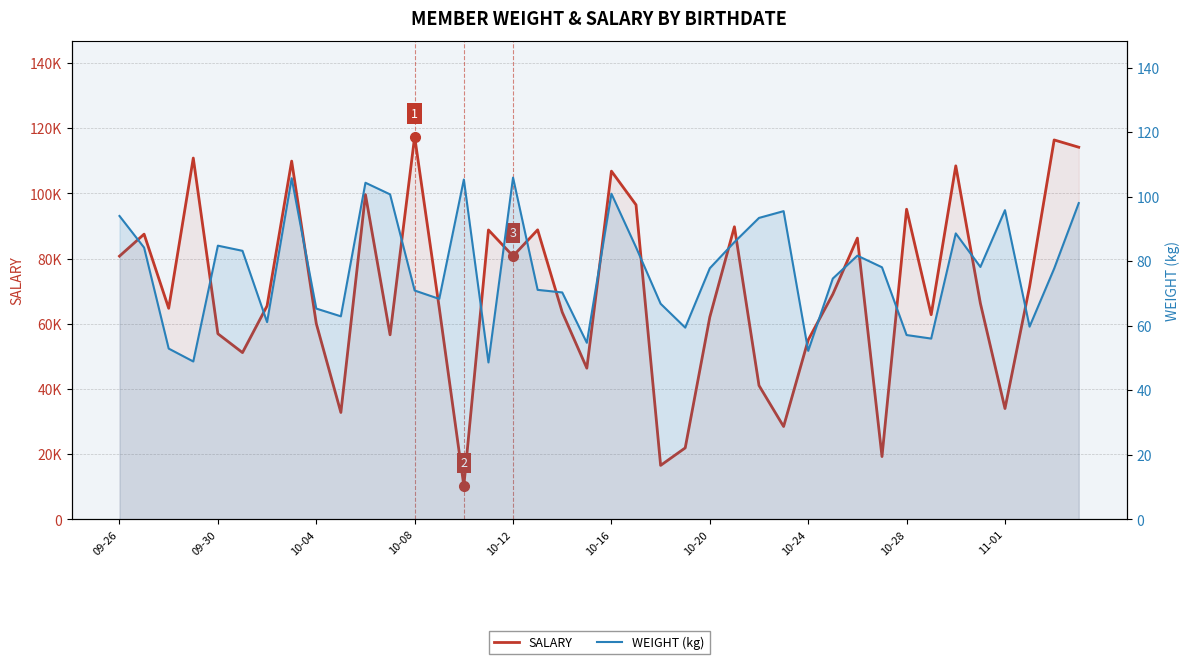

At which label does SALARY first exceed 66268?

09-26